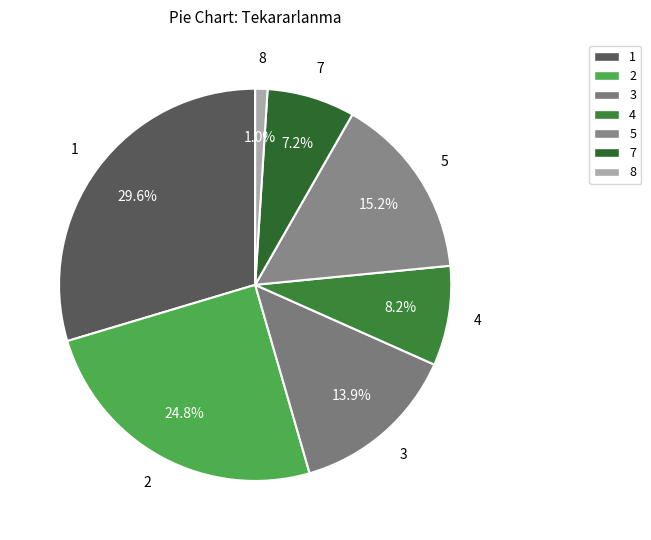

Count the number of slices in the pie.

7